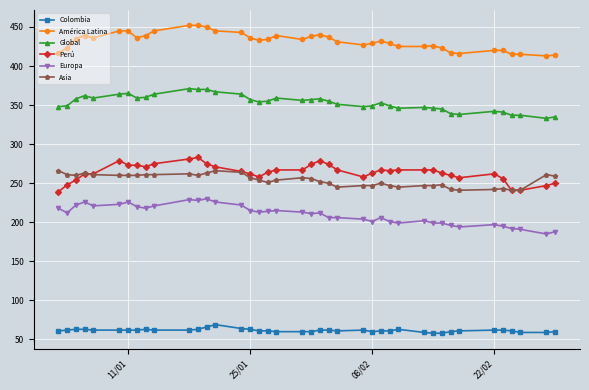

True or false: Asia and Colombia intersect in this chart.

False